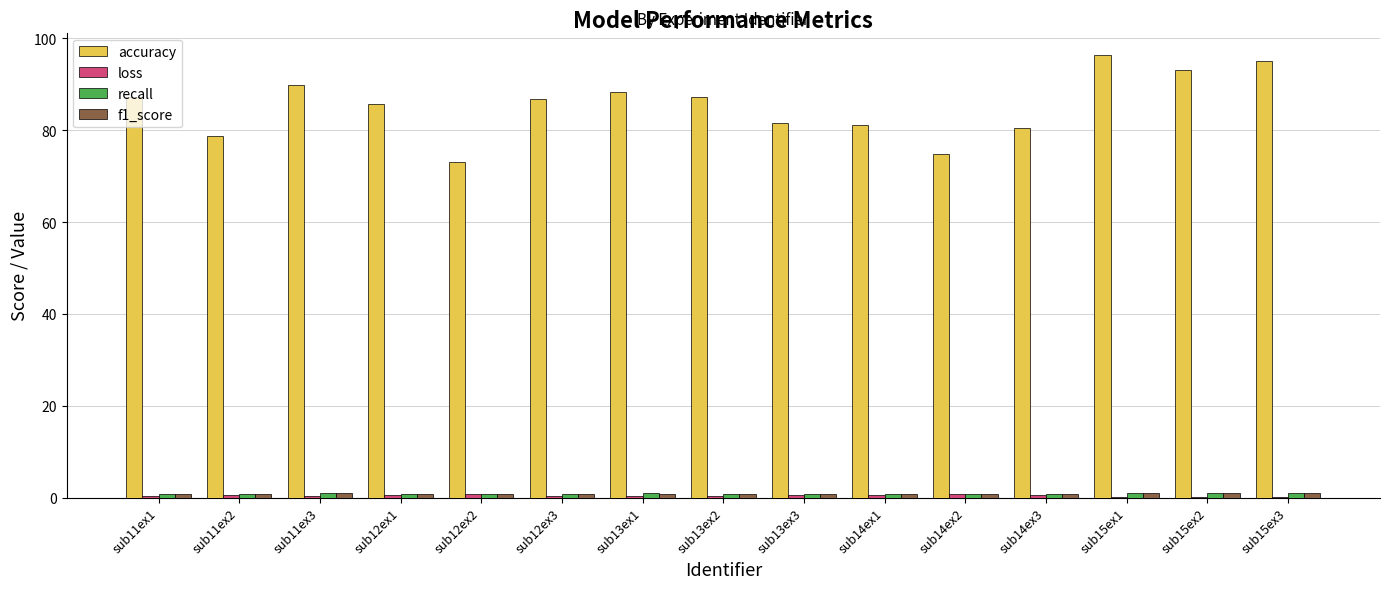

Which series has the largest range (max minus min)?

accuracy